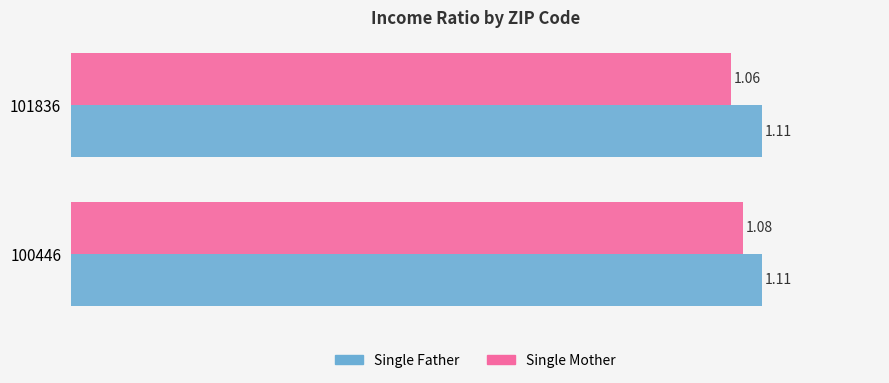

What is the sum of the Single Mother values at 101836 and 100446?

2.1